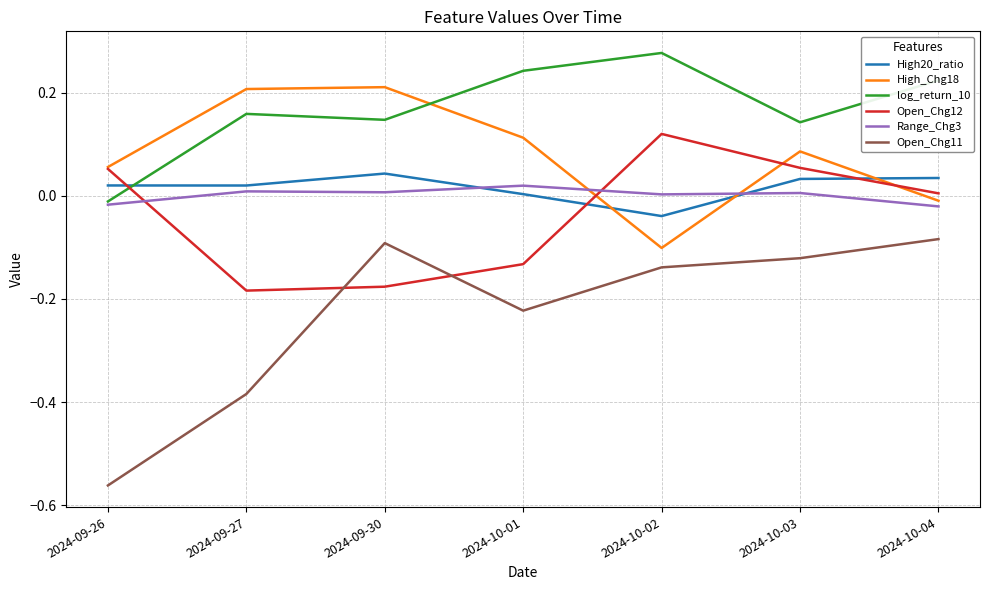

Which category has the highest value across all series?

2024-10-02